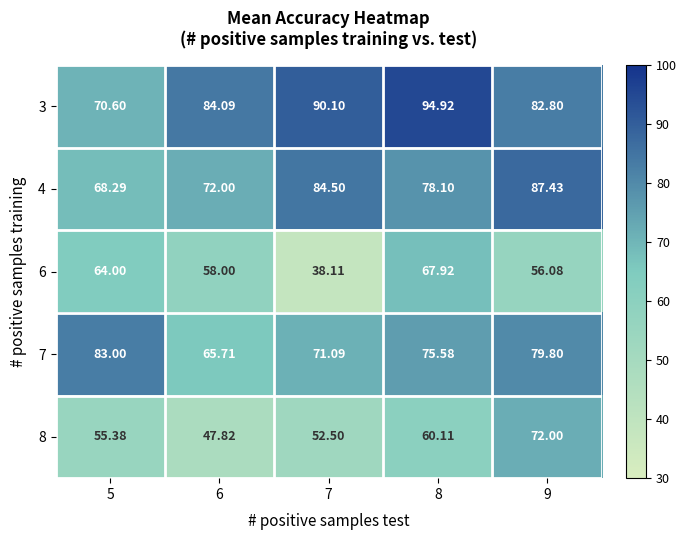

Which series has the widest spread of values?

6